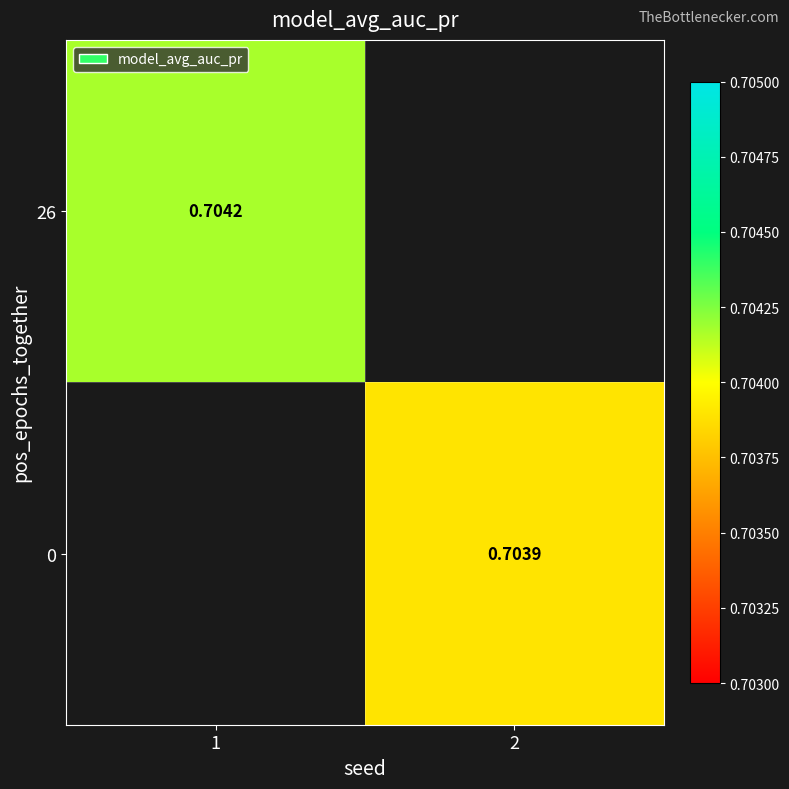

Rank the categories by 26 value from lowest to highest.

1, 2